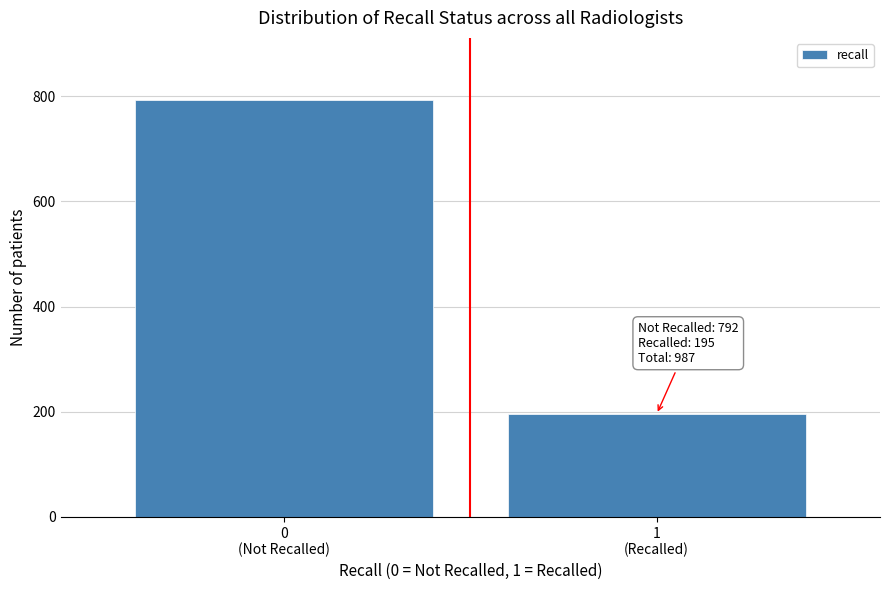

Reading left to right, what are all the values shown in this chart?

792	195